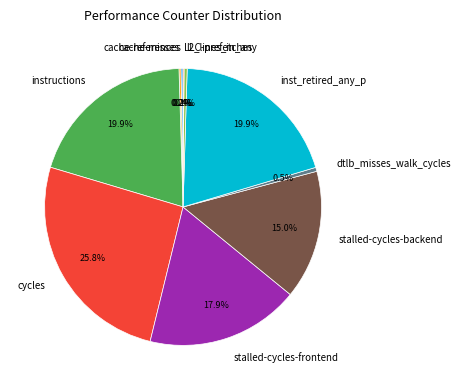

True or false: inst_retired_any_p accounts for 20% of the total.

True